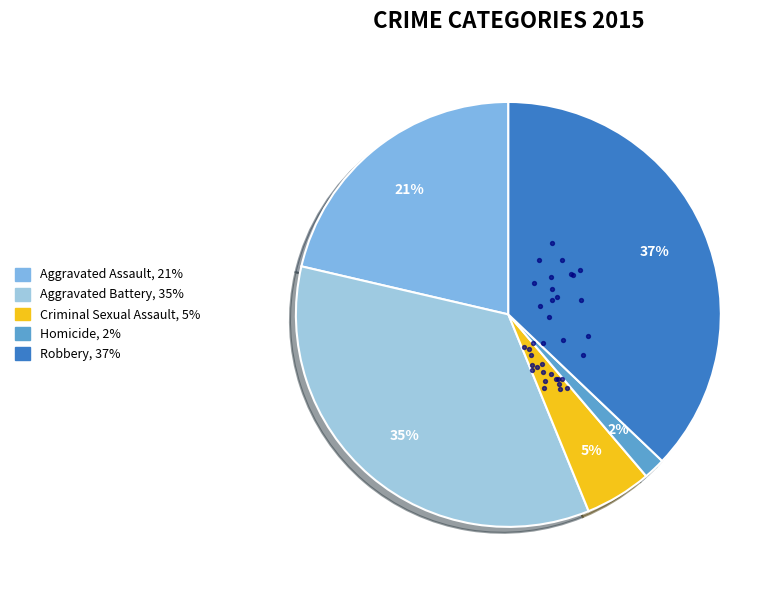

Rank the categories by value from lowest to highest.

Homicide, Criminal Sexual Assault, Aggravated Assault, Aggravated Battery, Robbery